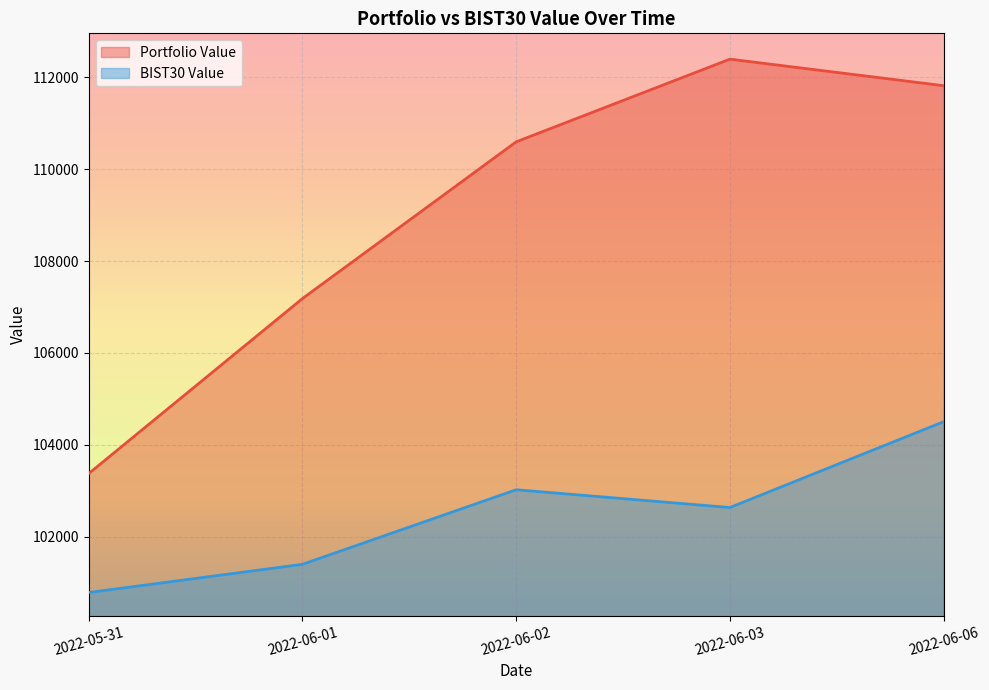

What is the lowest value of the BIST30 Value series?

100784.9